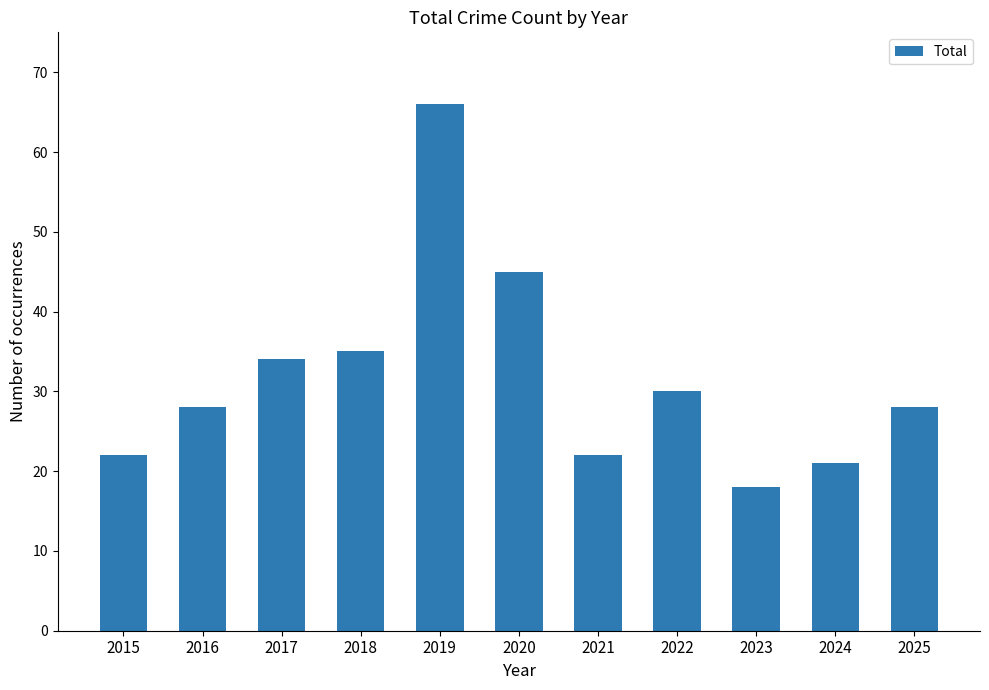

How many data points does each series have?

11